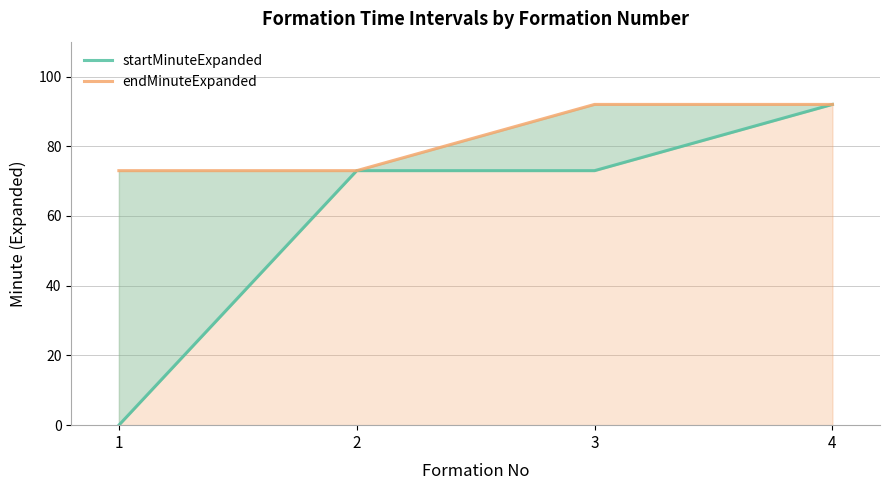

Reading left to right, list all the values displayed in this chart.

startMinuteExpanded: 0	73	73	92
endMinuteExpanded: 73	73	92	92